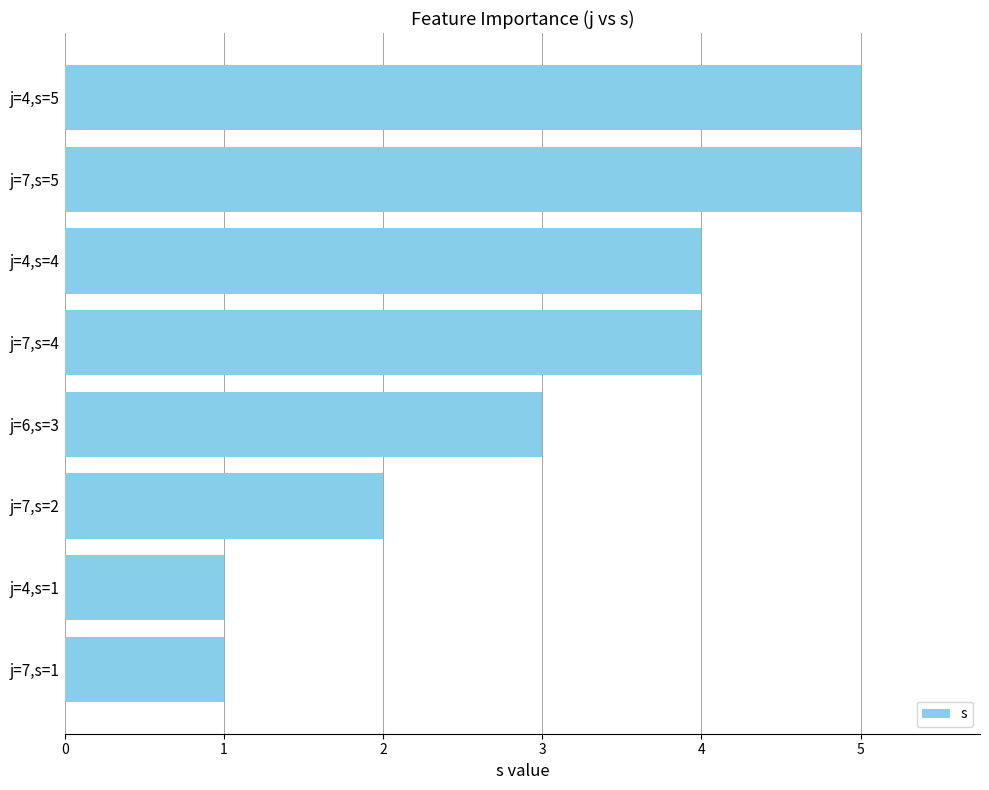

What is the label of the 4th bar from the bottom?

j=6,s=3